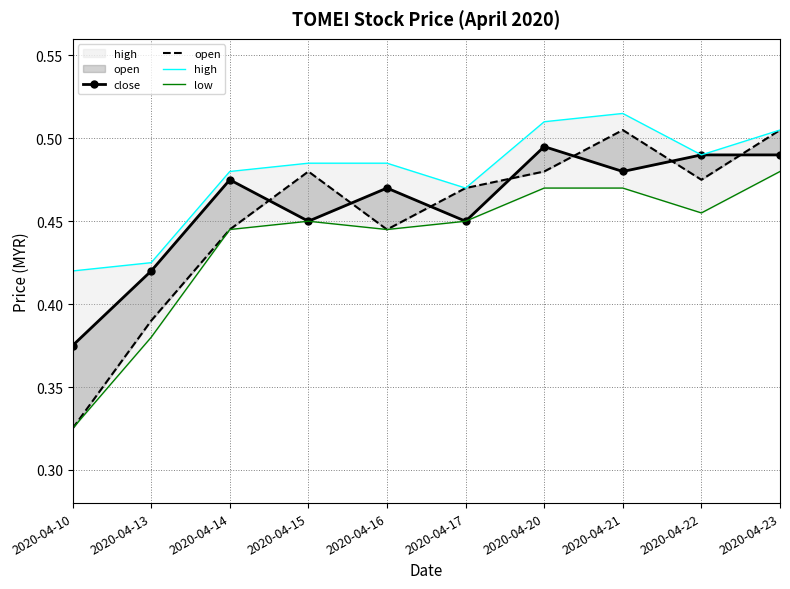

How many lines are shown in the chart?

4